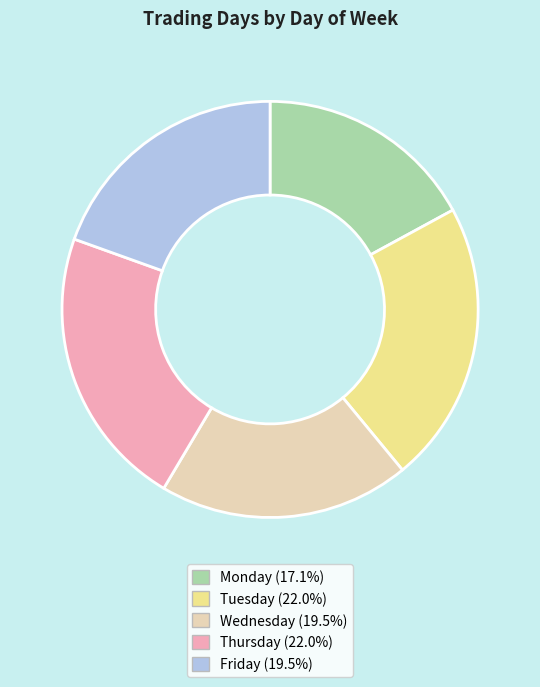

Combined, do Monday and Wednesday account for over 50%?

No